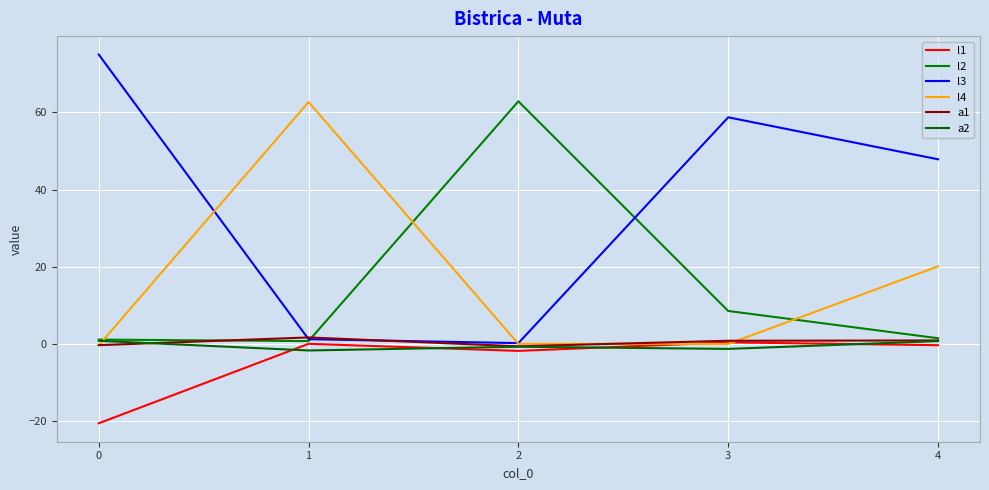

Does the chart have visible grid lines?

Yes